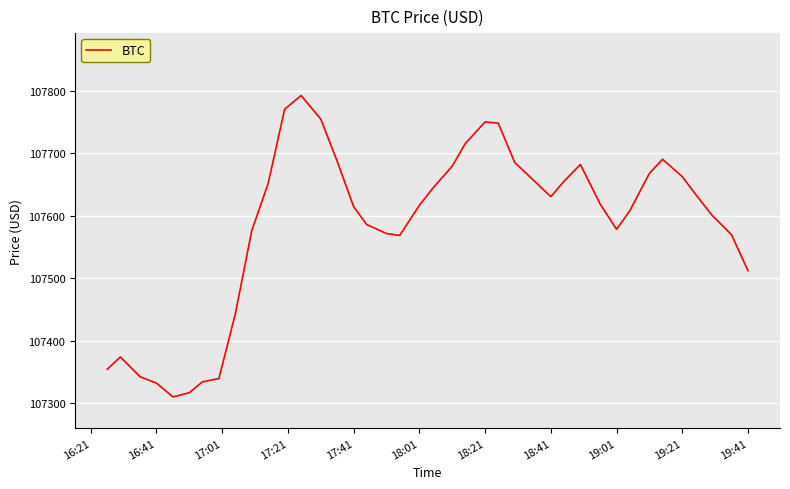

What is the difference between the maximum and minimum values?

483.1